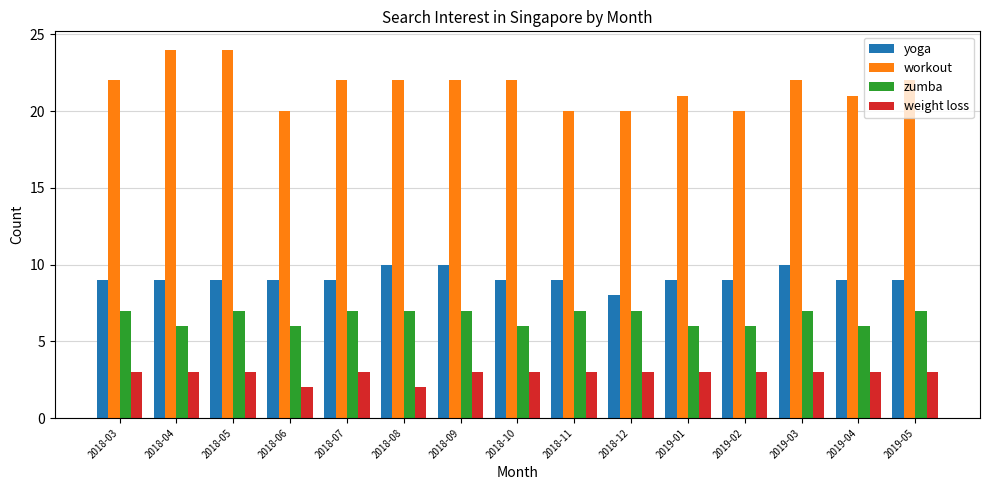

At how many categories does at least one series exceed 15?

15